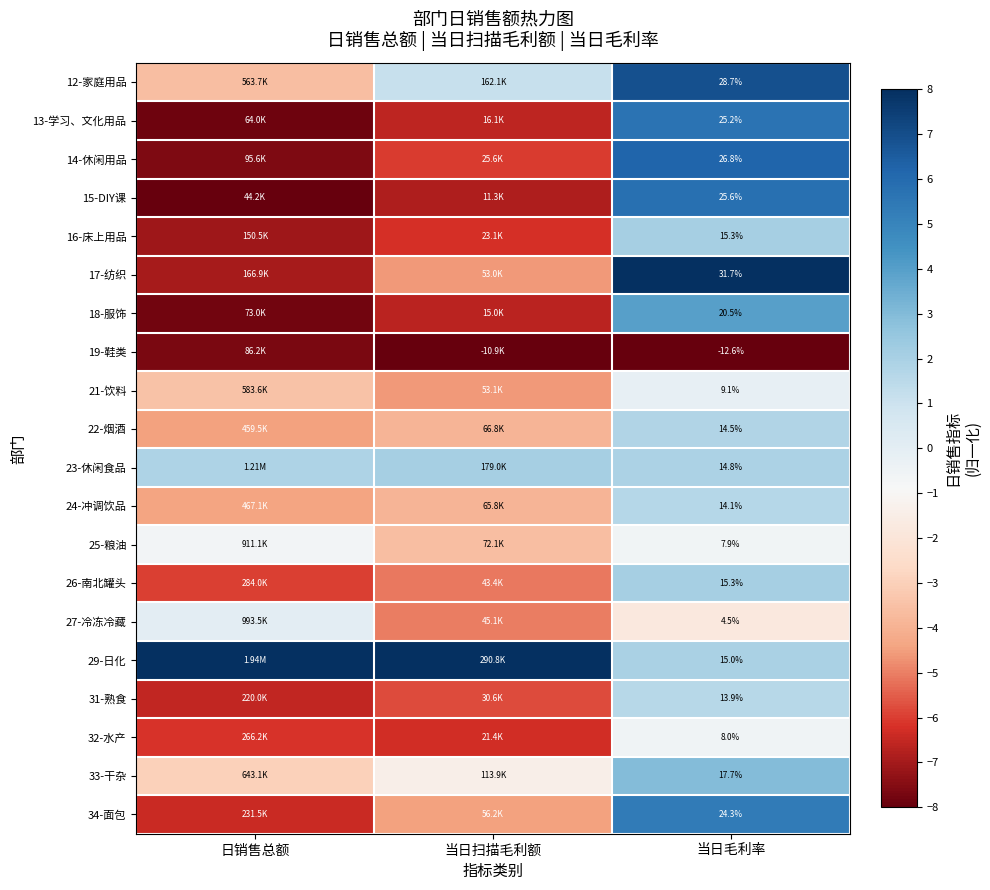

Is it true that 31-熟食 equals -5.8 at 当日扫描毛利额?

True